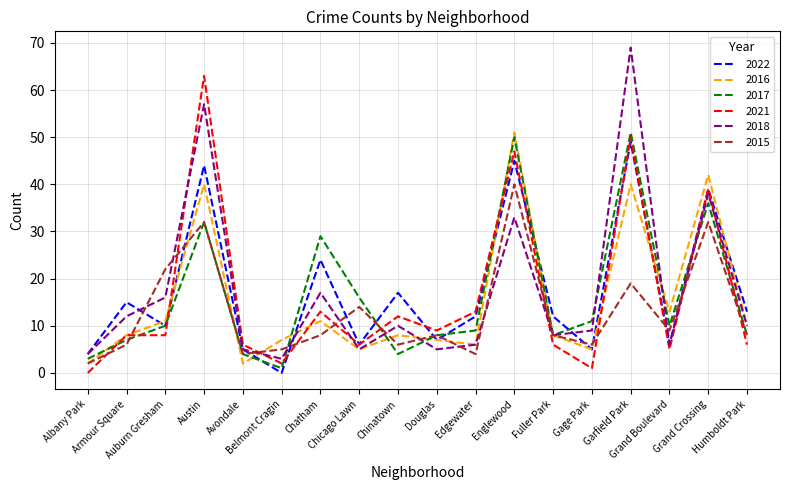

Reading left to right, what are all the values shown in this chart?

2022: Albany Park=4	Armour Square=15	Auburn Gresham=10	Austin=44	Avondale=5	Belmont Cragin=0	Chatham=24	Chicago Lawn=6	Chinatown=17	Douglas=7	Edgewater=12	Englewood=45	Fuller Park=12	Gage Park=5	Garfield Park=49	Grand Boulevard=6	Grand Crossing=39	Humboldt Park=13
2016: Albany Park=2	Armour Square=8	Auburn Gresham=11	Austin=40	Avondale=2	Belmont Cragin=7	Chatham=11	Chicago Lawn=5	Chinatown=8	Douglas=7	Edgewater=6	Englewood=51	Fuller Park=8	Gage Park=5	Garfield Park=40	Grand Boulevard=13	Grand Crossing=42	Humboldt Park=10
2017: Albany Park=3	Armour Square=7	Auburn Gresham=10	Austin=32	Avondale=4	Belmont Cragin=1	Chatham=29	Chicago Lawn=16	Chinatown=4	Douglas=8	Edgewater=9	Englewood=50	Fuller Park=8	Gage Park=11	Garfield Park=51	Grand Boulevard=10	Grand Crossing=36	Humboldt Park=8
2021: Albany Park=0	Armour Square=8	Auburn Gresham=8	Austin=63	Avondale=6	Belmont Cragin=2	Chatham=13	Chicago Lawn=6	Chinatown=12	Douglas=9	Edgewater=13	Englewood=47	Fuller Park=6	Gage Park=1	Garfield Park=50	Grand Boulevard=5	Grand Crossing=39	Humboldt Park=6
2018: Albany Park=4	Armour Square=12	Auburn Gresham=16	Austin=57	Avondale=5	Belmont Cragin=3	Chatham=17	Chicago Lawn=5	Chinatown=10	Douglas=5	Edgewater=6	Englewood=33	Fuller Park=8	Gage Park=9	Garfield Park=69	Grand Boulevard=6	Grand Crossing=38	Humboldt Park=10
2015: Albany Park=2	Armour Square=6	Auburn Gresham=22	Austin=32	Avondale=4	Belmont Cragin=5	Chatham=8	Chicago Lawn=14	Chinatown=6	Douglas=8	Edgewater=4	Englewood=40	Fuller Park=8	Gage Park=6	Garfield Park=19	Grand Boulevard=9	Grand Crossing=32	Humboldt Park=8